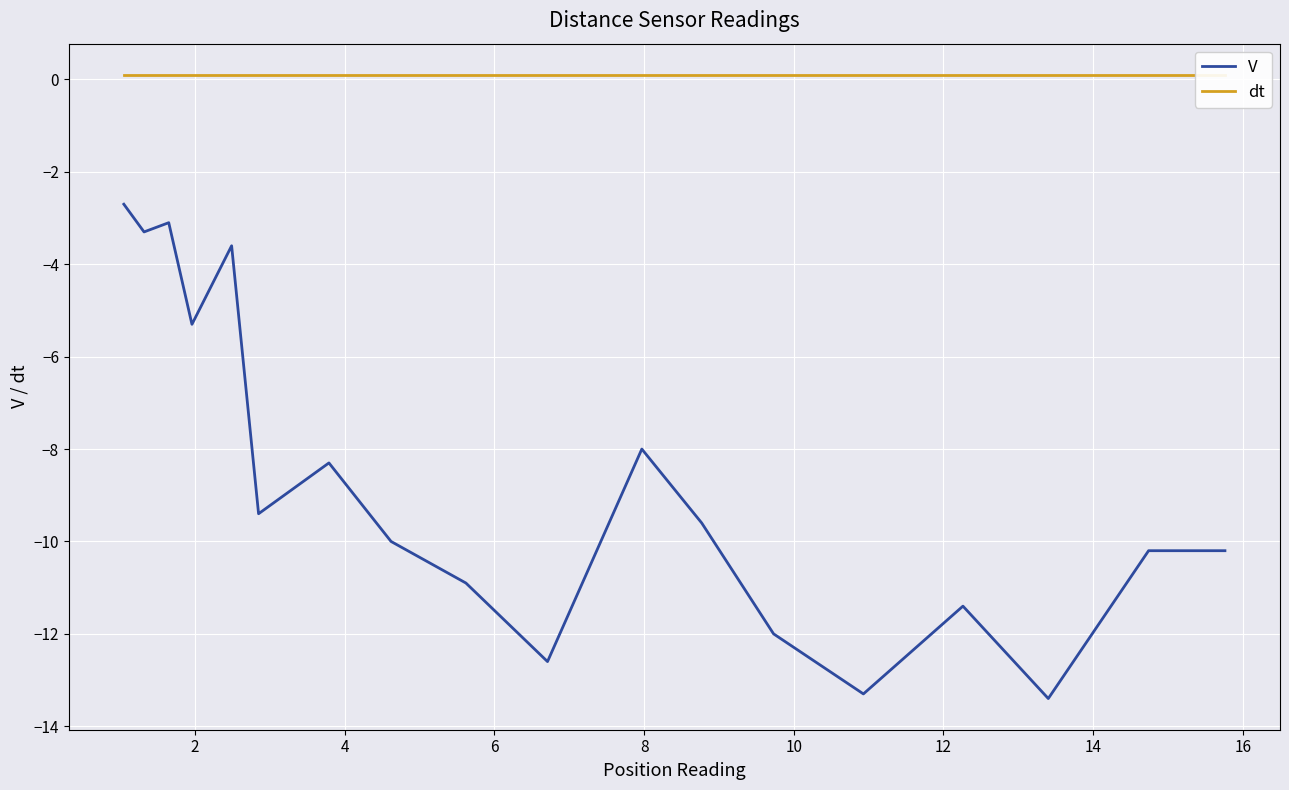

Which series has the largest total across all categories?

dt